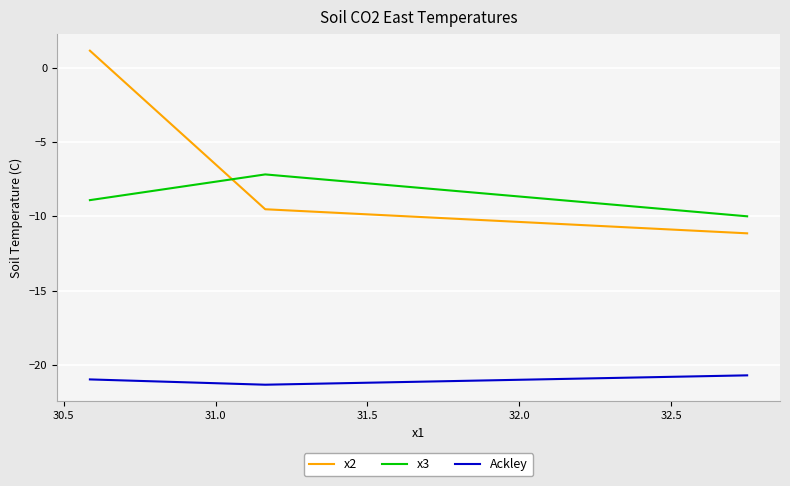

Which series has the largest total across all categories?

x2